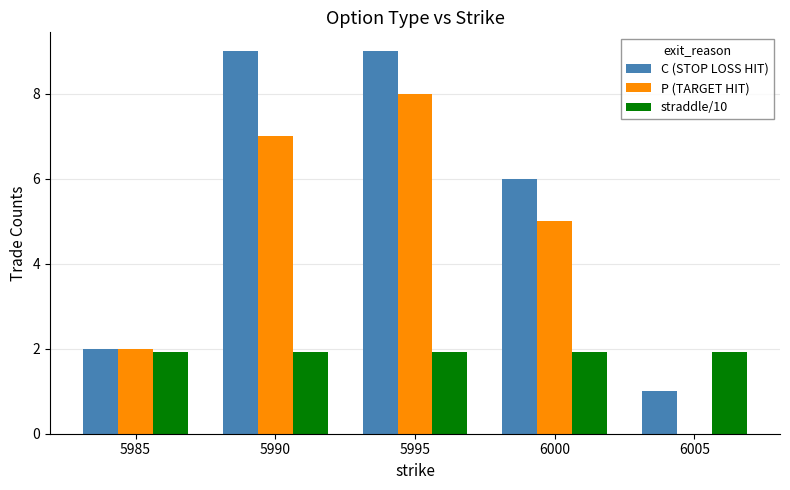

Is the value of P (TARGET HIT) at 6005 greater than the value of C (STOP LOSS HIT) at 5985?

No